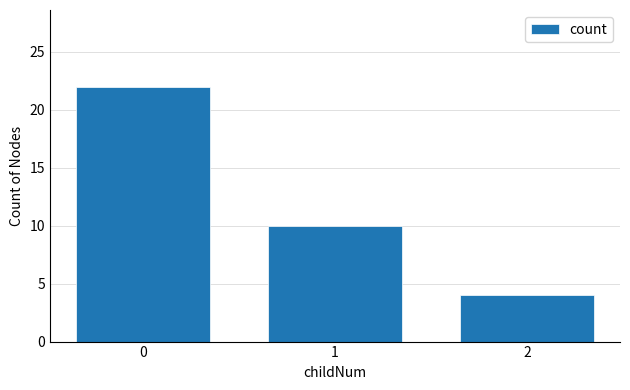

Does the chart contain stacked bars?

No